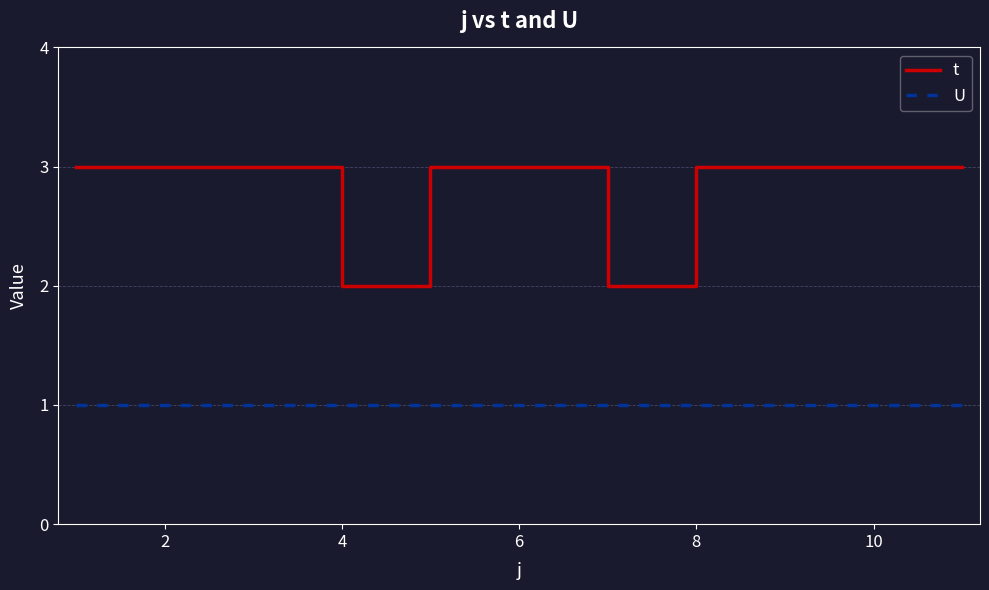

Which series has the widest spread of values?

t